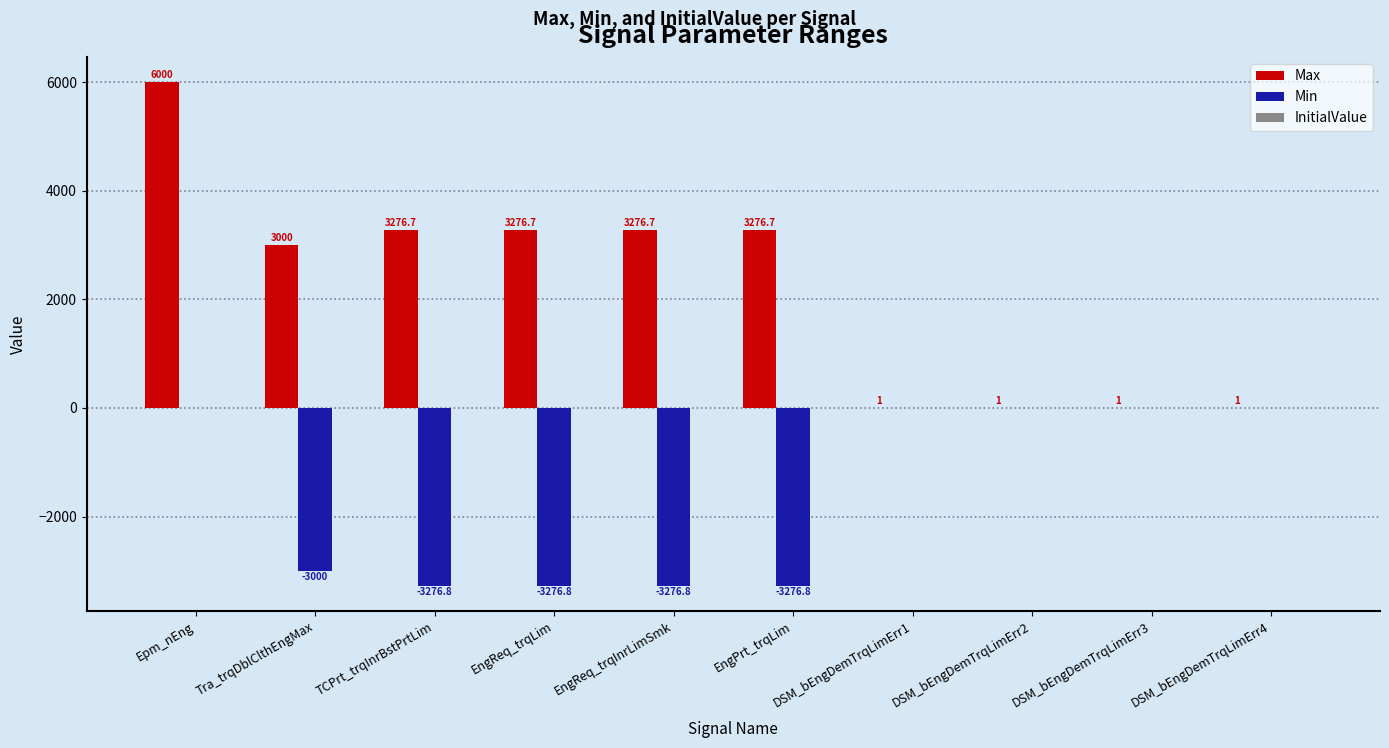

Which category has the highest value across all series?

Epm_nEng